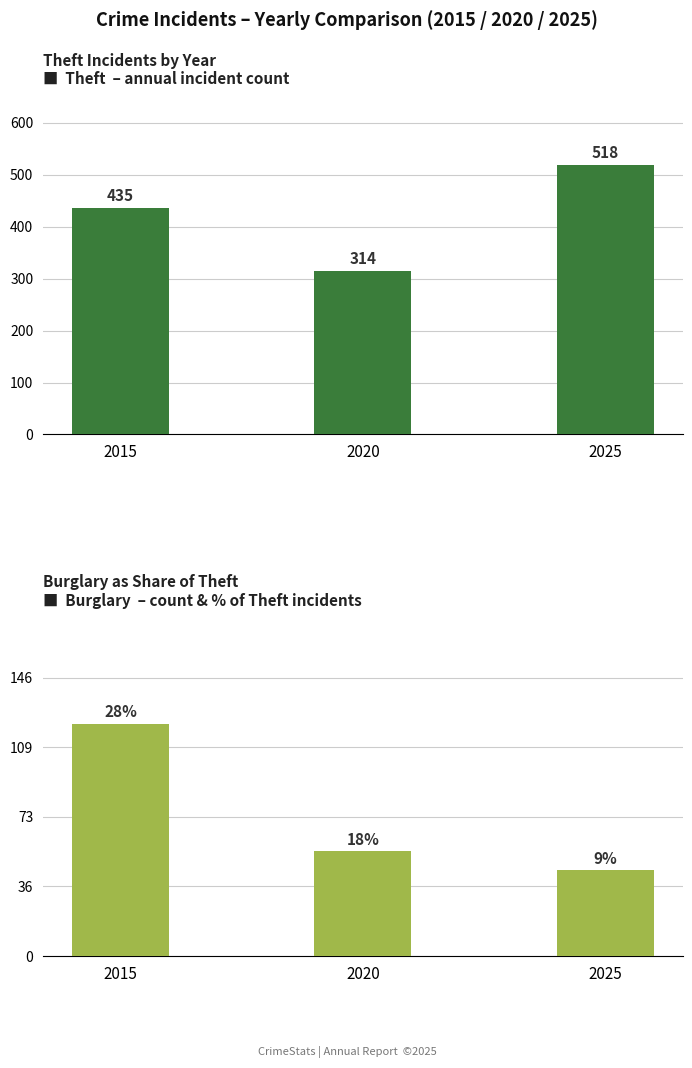

What is the sum of all Theft values?

1267